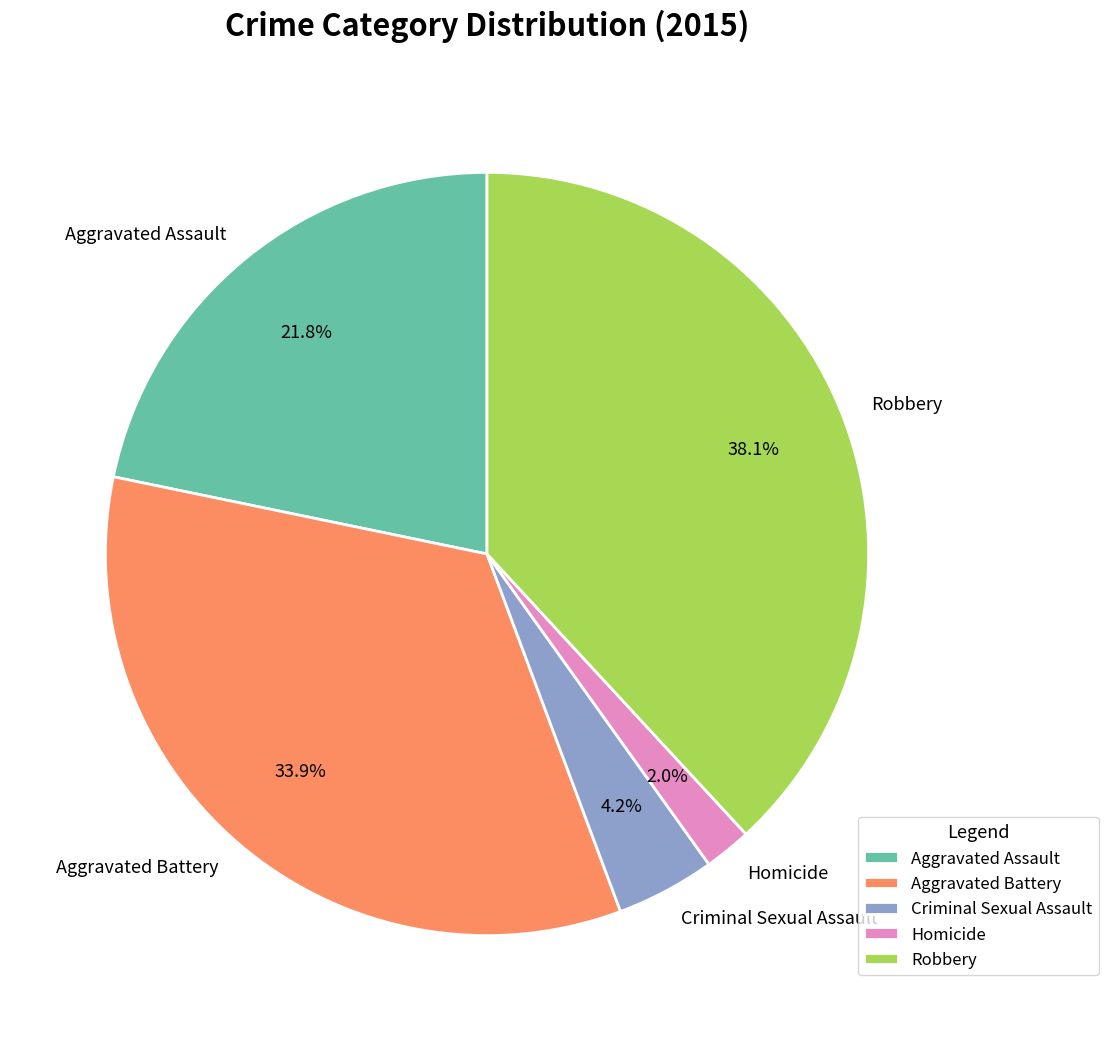

What is the ratio of the value at Aggravated Assault to the value at Criminal Sexual Assault?

5.2